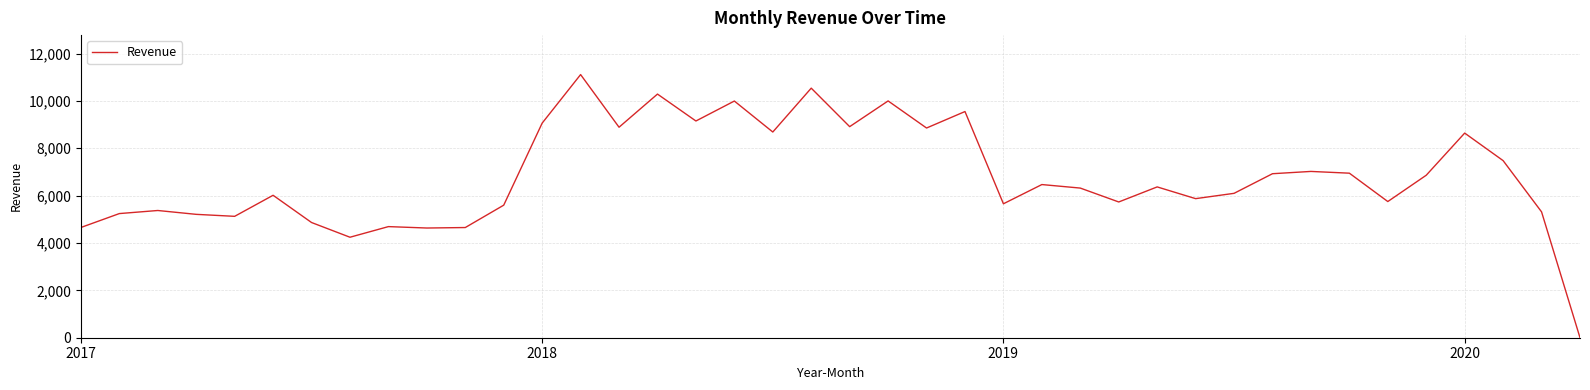

What is the greatest value displayed?

11110.1